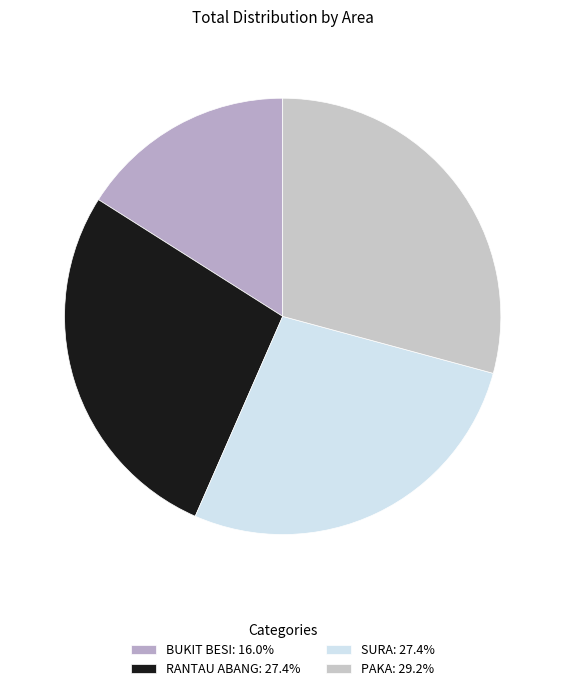

Approximately how many times larger is the value at BUKIT BESI compared to RANTAU ABANG?

0.6